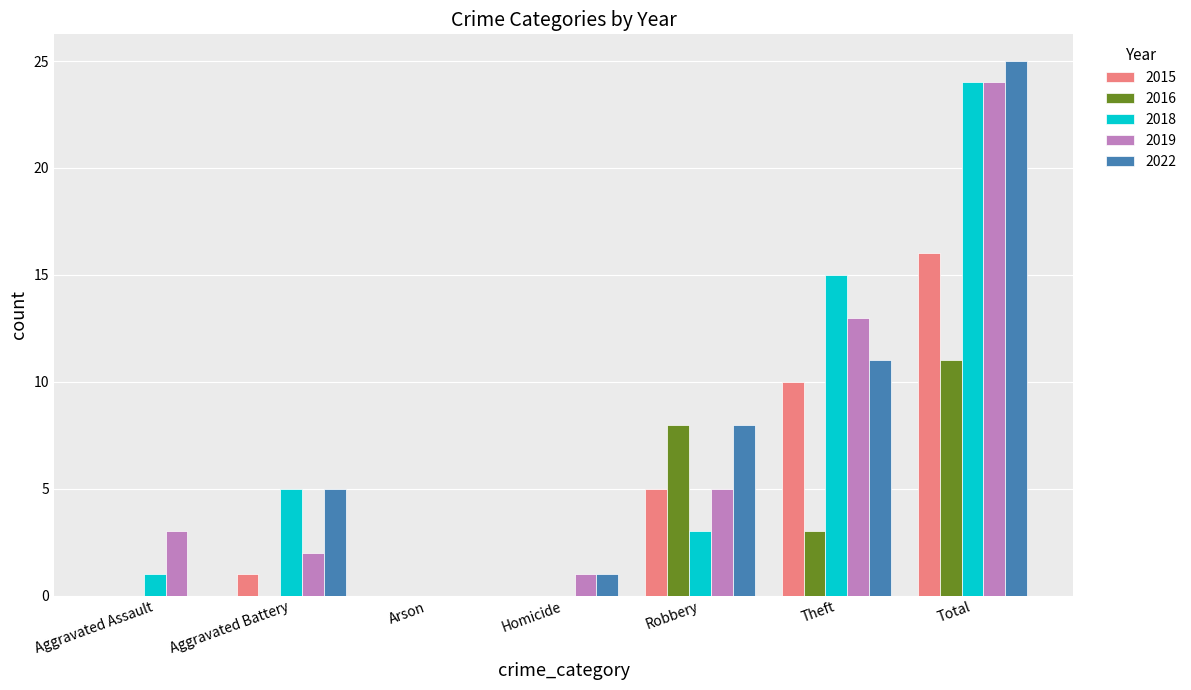

What are all the series names shown in the legend?

2015, 2016, 2018, 2019, 2022